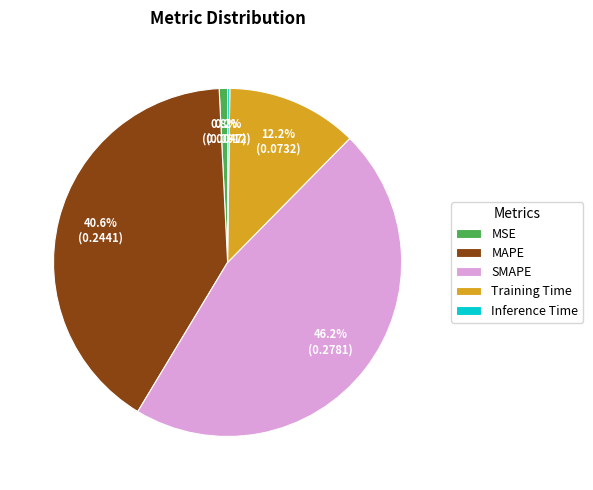

Which slice is the largest?

SMAPE